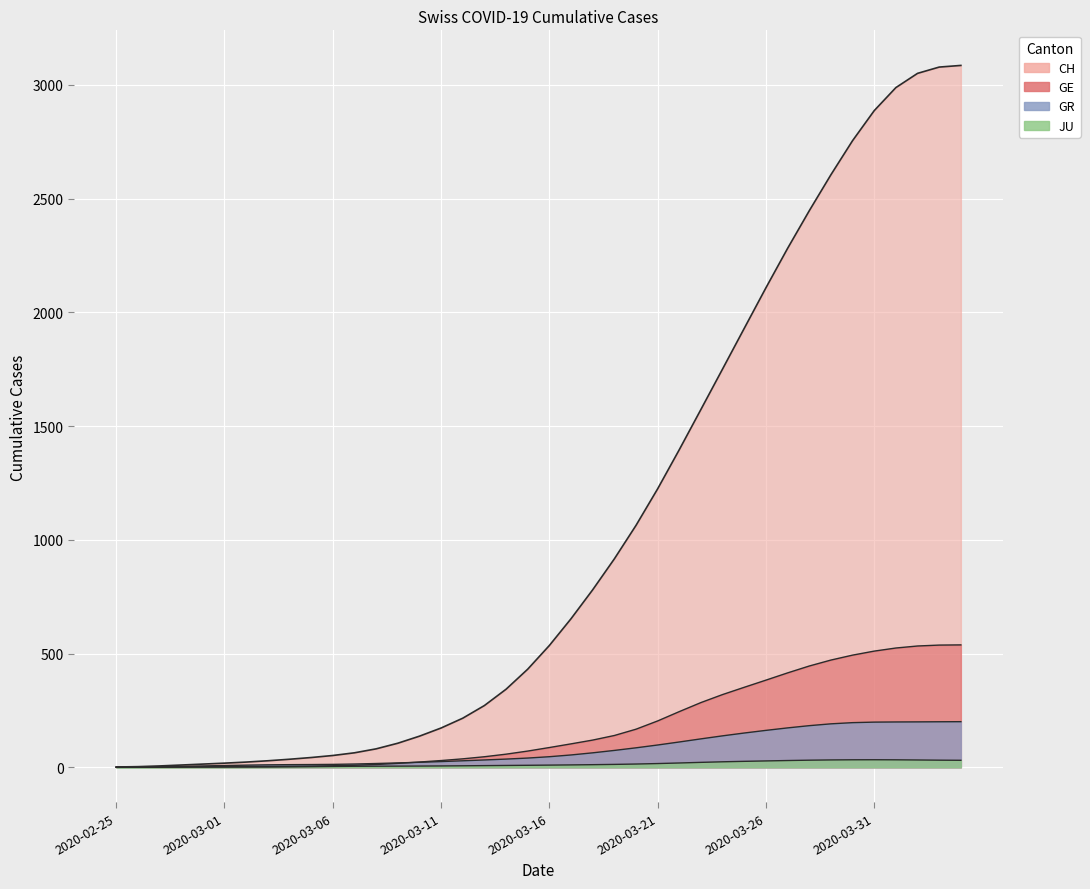

Read the GR value at 2020-02-27.

2.3